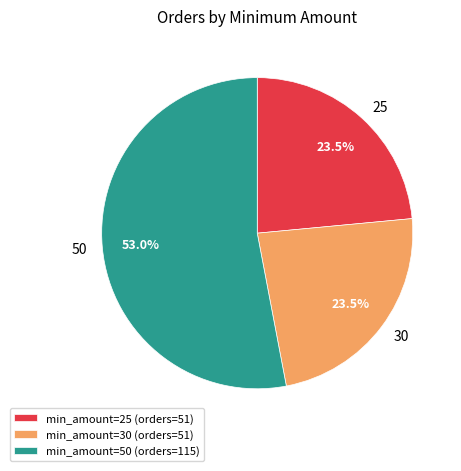

Which slice is the largest?

min_amount=50 (orders=115)